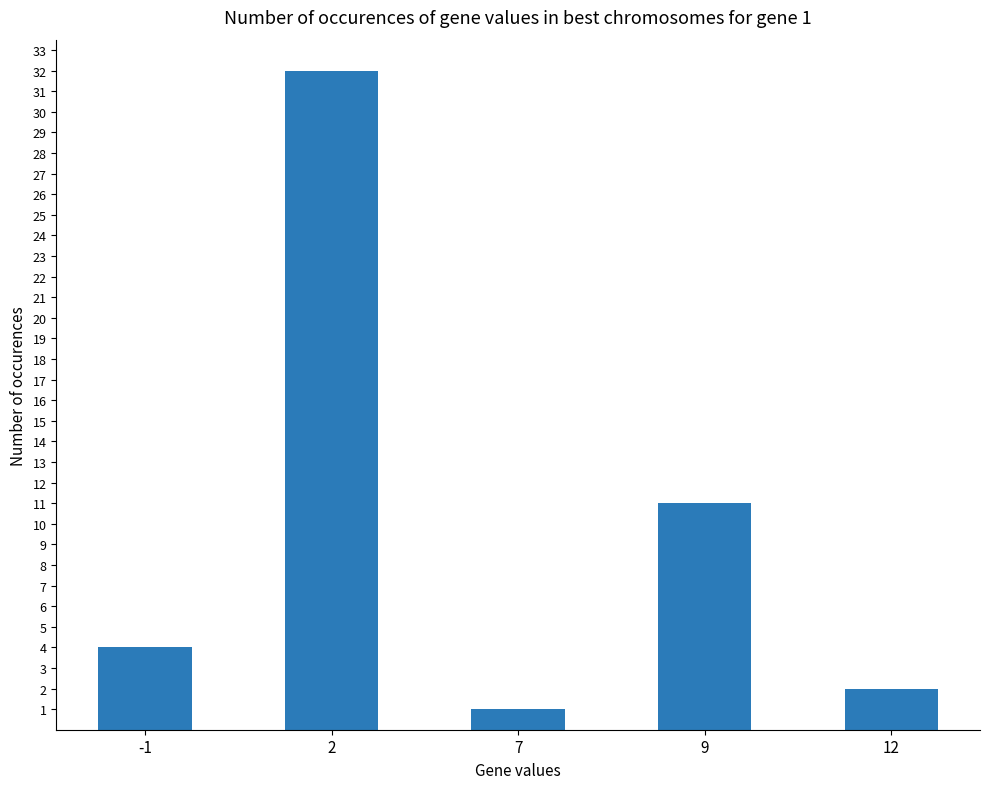

Count the number of categories in the chart.

5